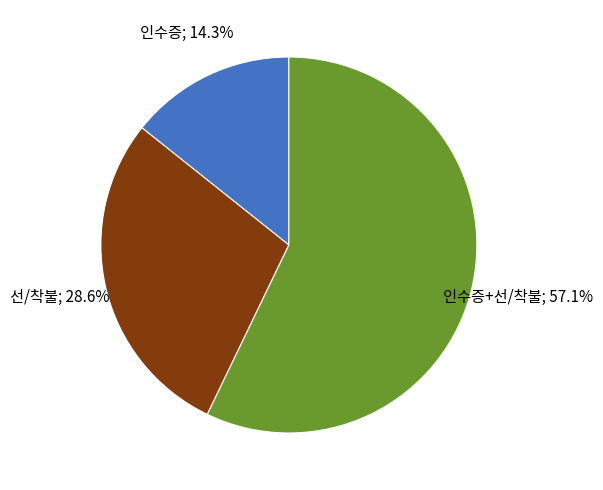

Is there a majority slice in this chart?

Yes